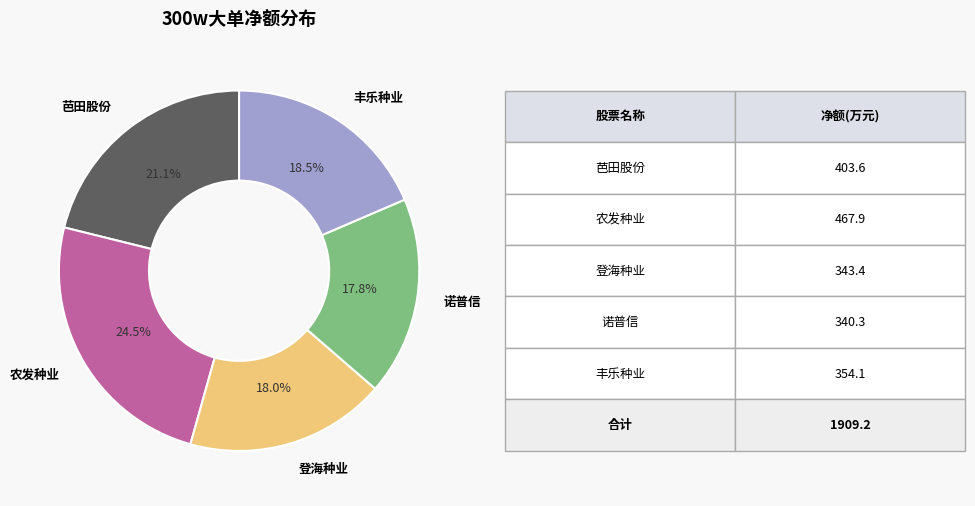

Is there any slice that represents more than half of the pie?

No